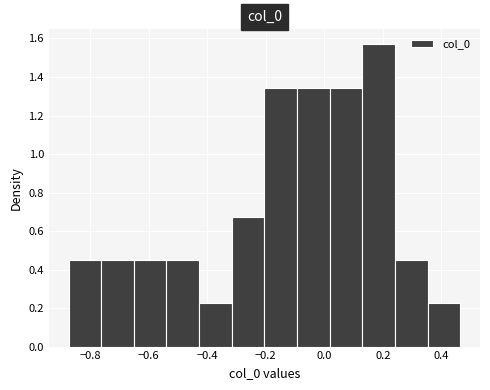

Over which range of the x-axis is the bar tallest?

0.14 to 0.24